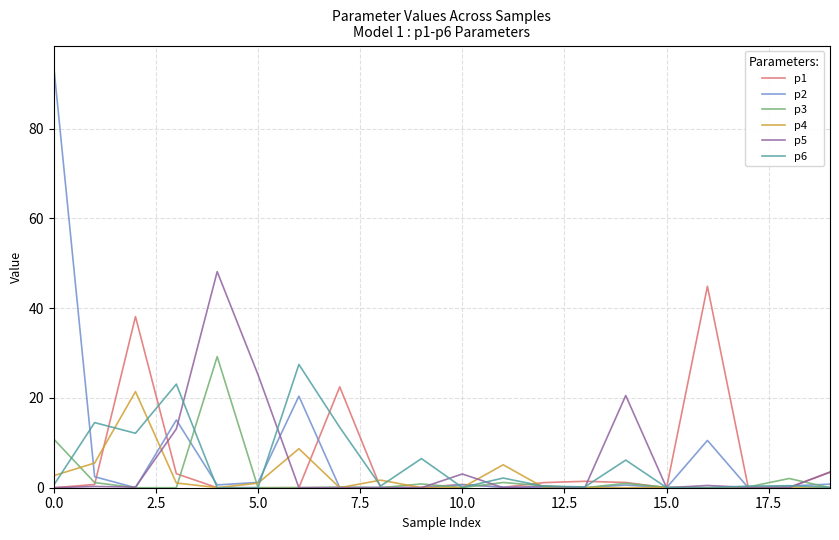

Rank the series by their maximum value, from highest to lowest.

p2, p5, p1, p3, p6, p4